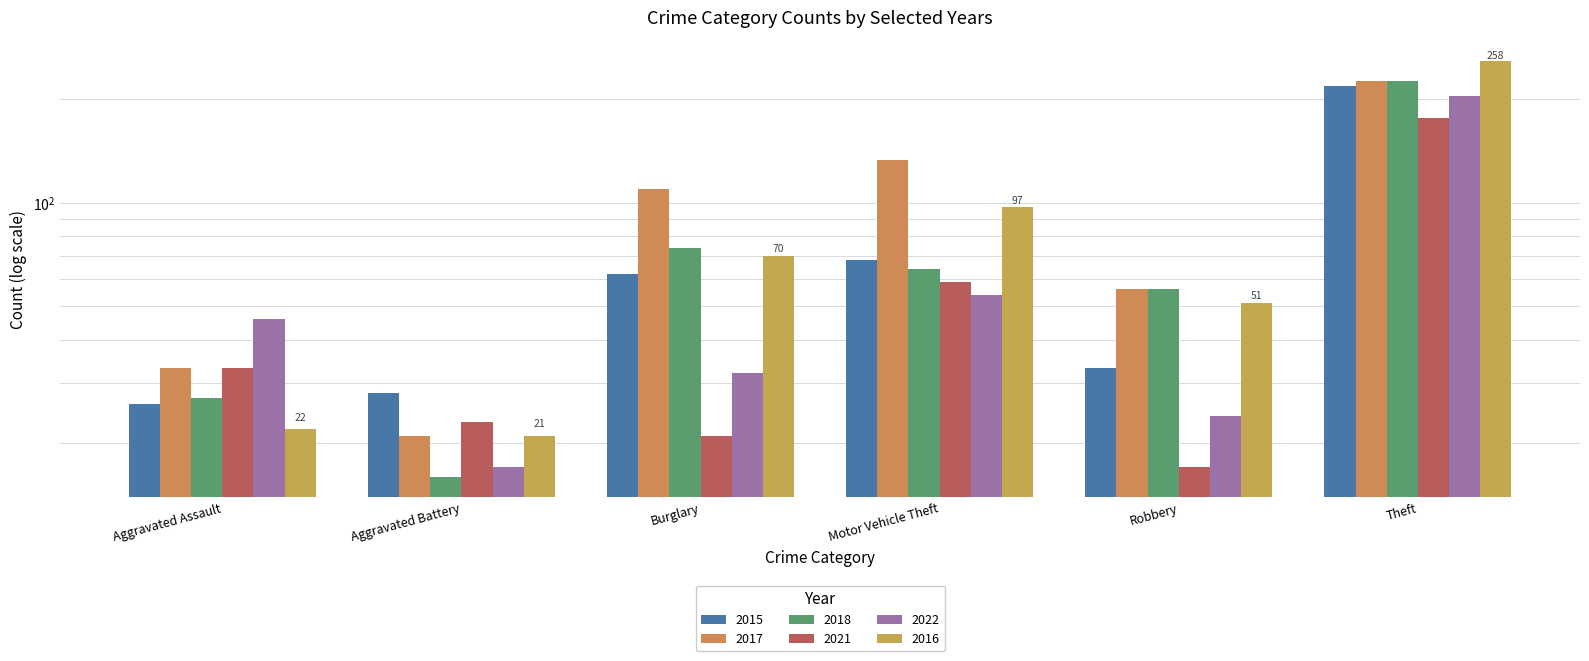

What is the label of the 4th bar from the right?

Burglary